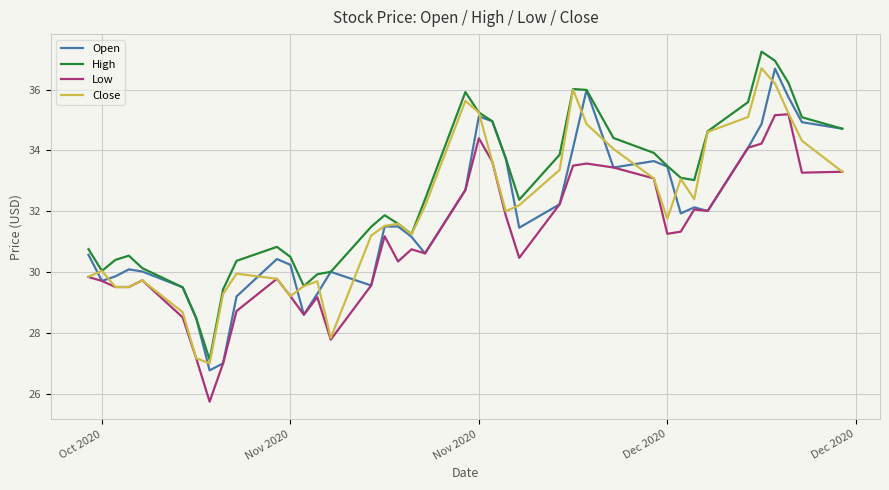

What is the difference between the maximum and minimum values in the High series?

10.1